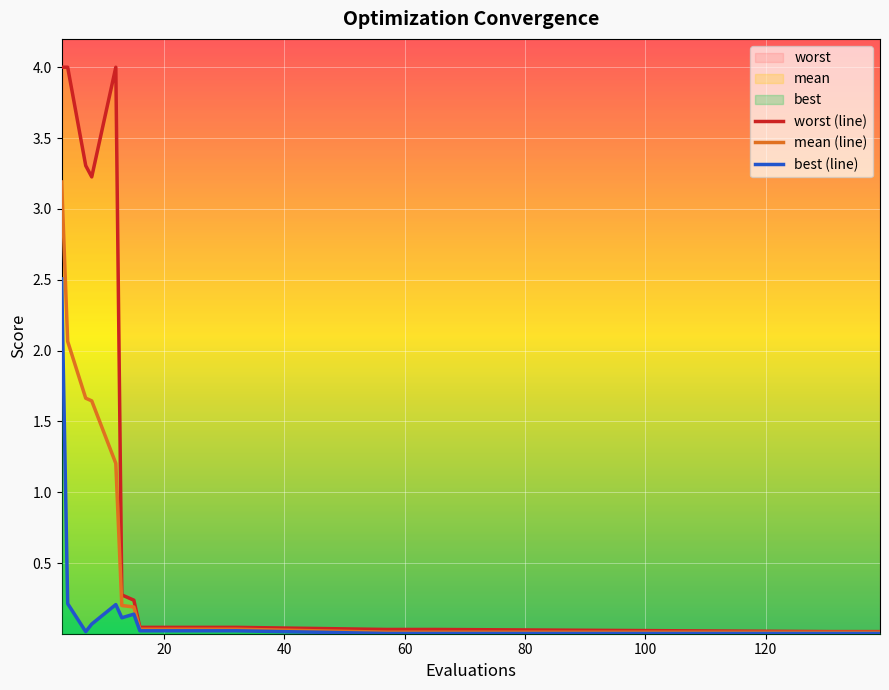

The value of mean (line) at 20 is 0.0. True or false?

False